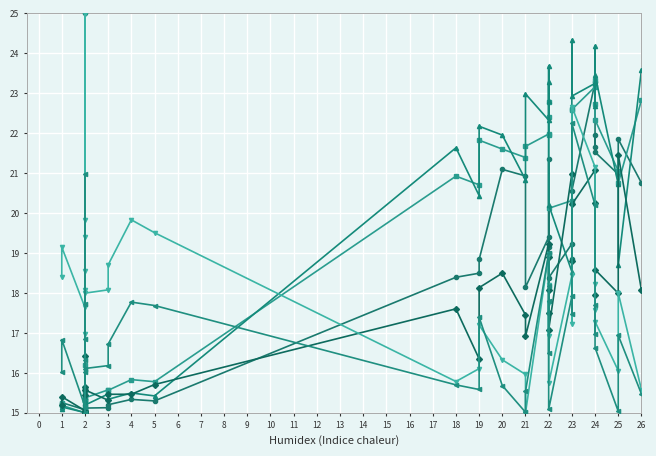

What is the value of the Explosive Distance point at the 5th from the left?

15.0